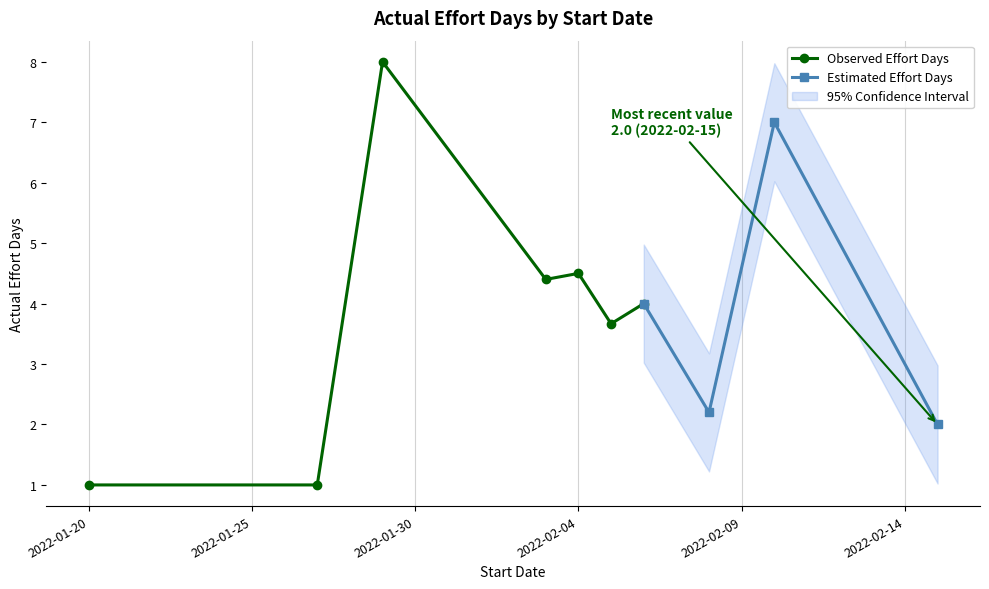

What is the smallest value displayed?

1